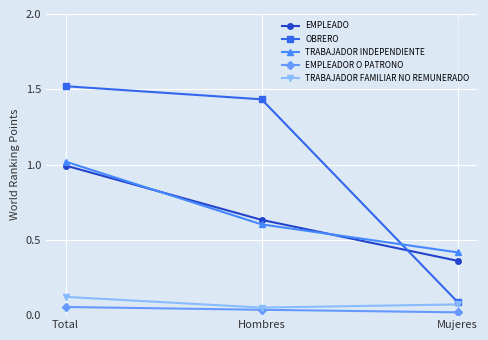

Which series has the largest range (max minus min)?

OBRERO